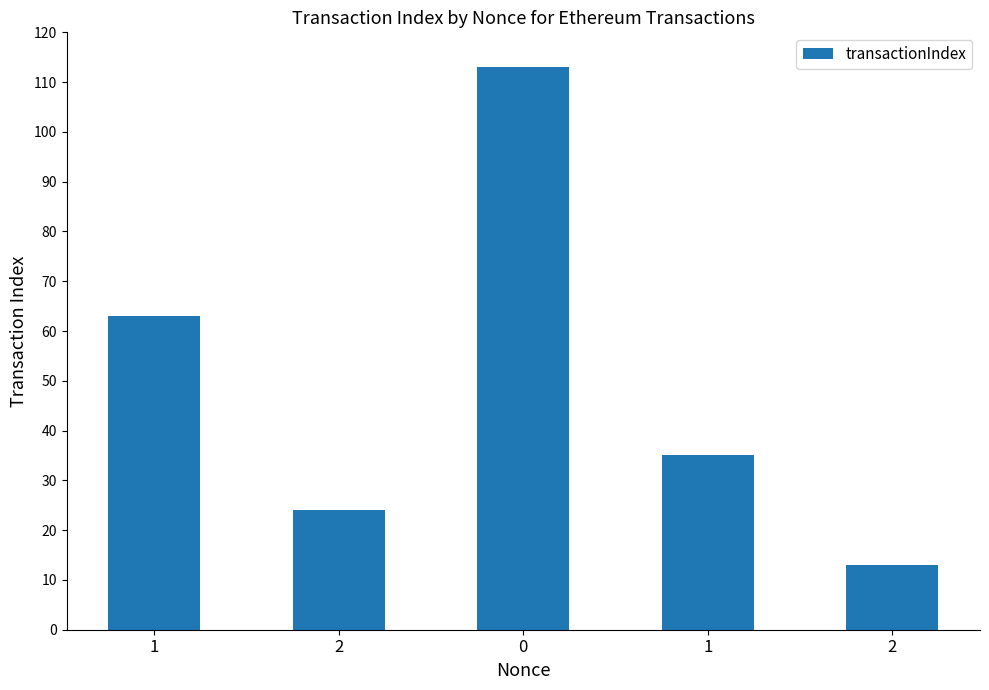

Which label corresponds to the smallest value in the chart?

2